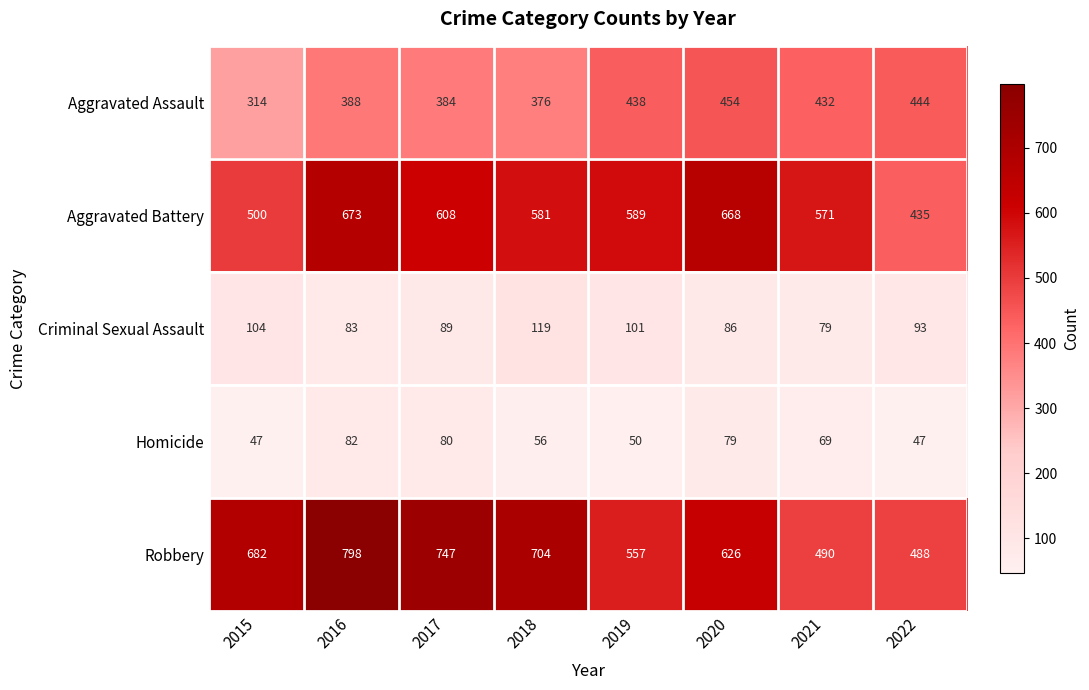

Is it true that Aggravated Battery equals 571 at 2021?

True